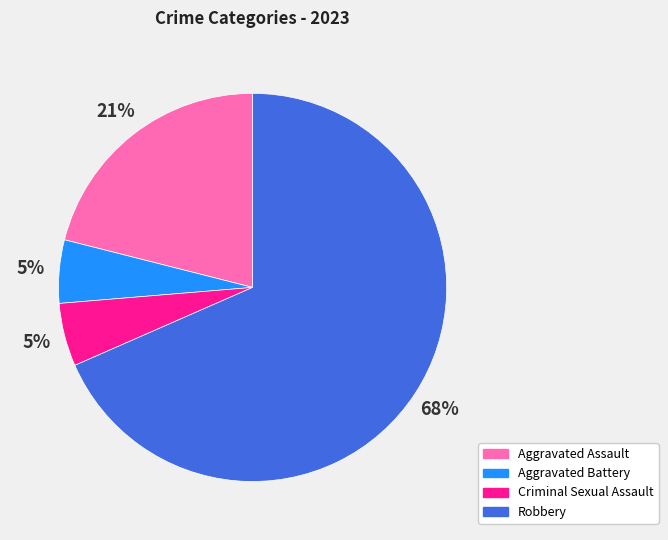

To the nearest percent, what is the combined percentage of Robbery and Criminal Sexual Assault?

74%